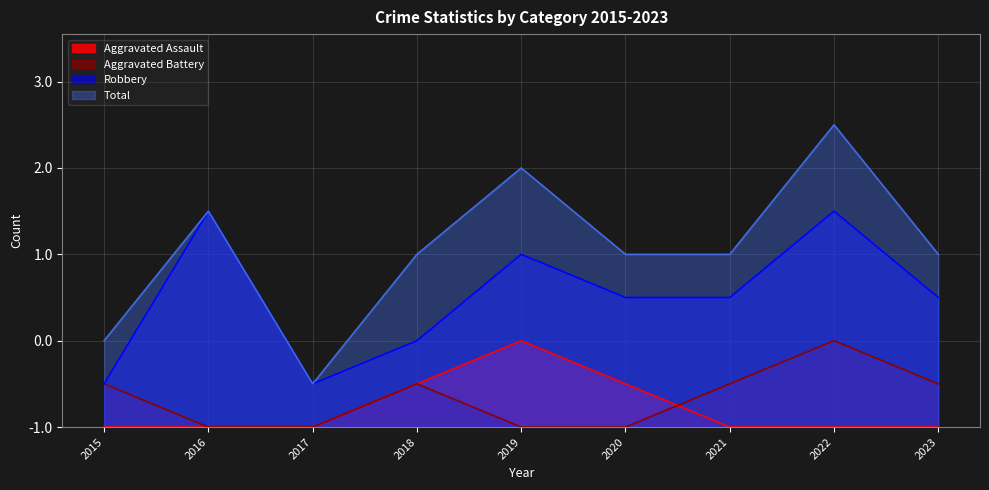

Which series has the largest total across all categories?

Total